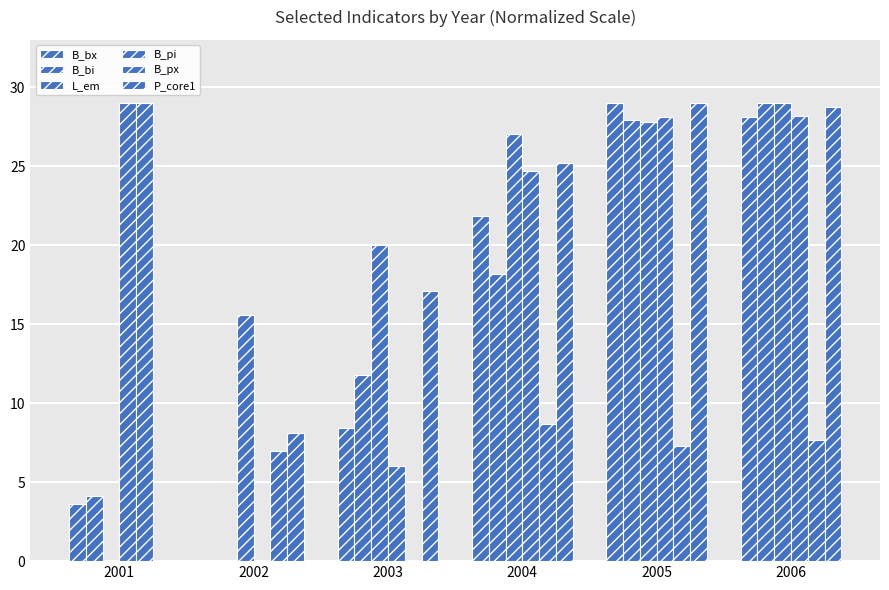

List the labels in order of B_px value, largest first.

2001, 2004, 2006, 2005, 2002, 2003